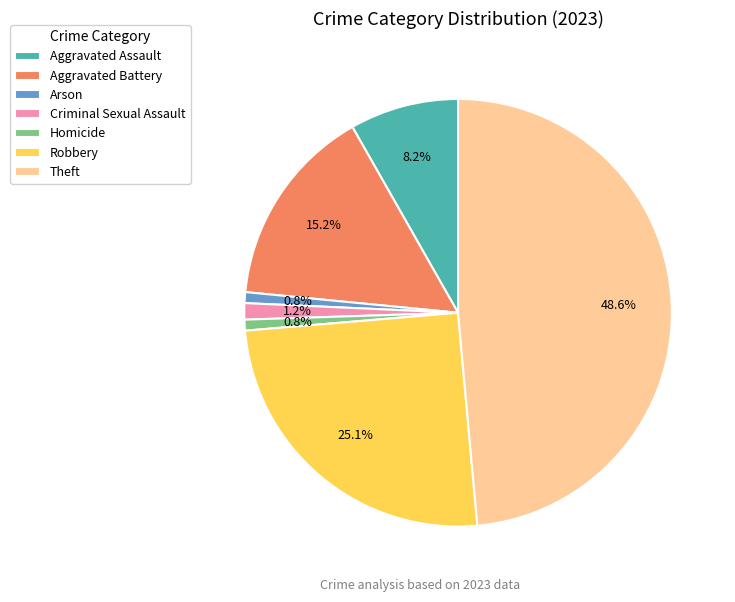

How much of the chart is everything except Aggravated Battery?

84.8%